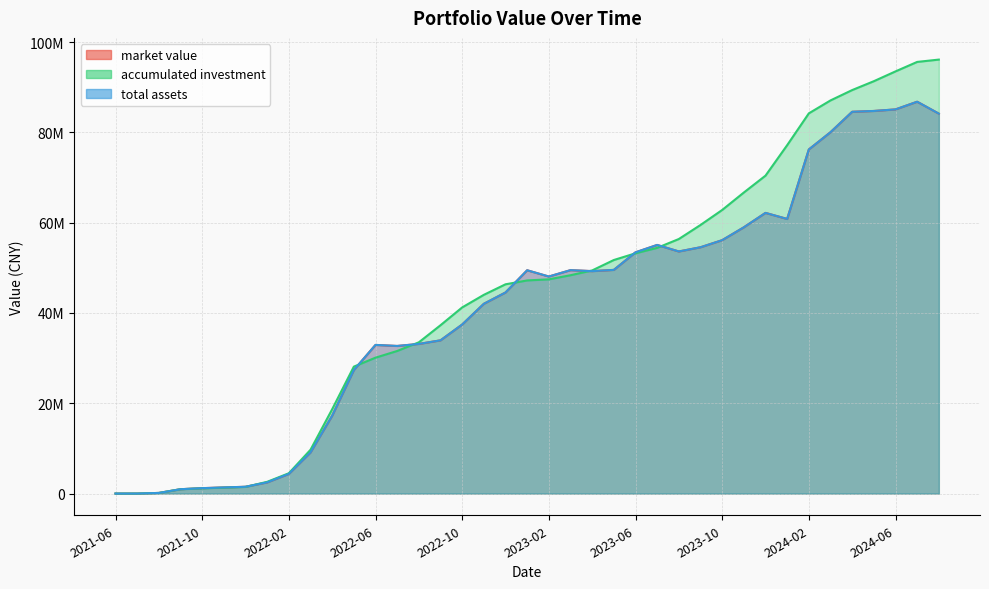

At which label is total assets closest to 43398748?

2022-12